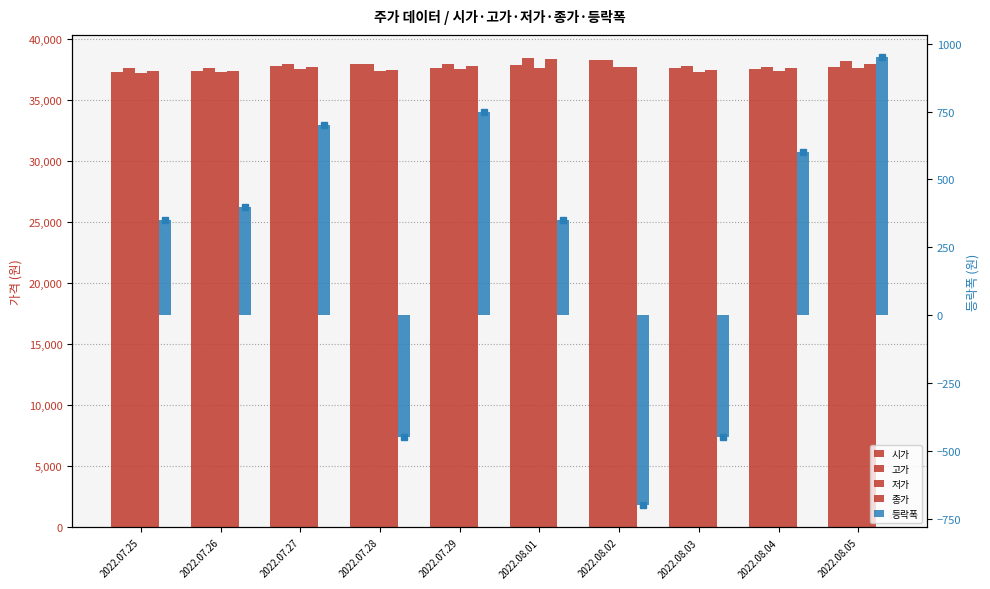

What is the difference between the highest and lowest values at 2022.07.28?

38400